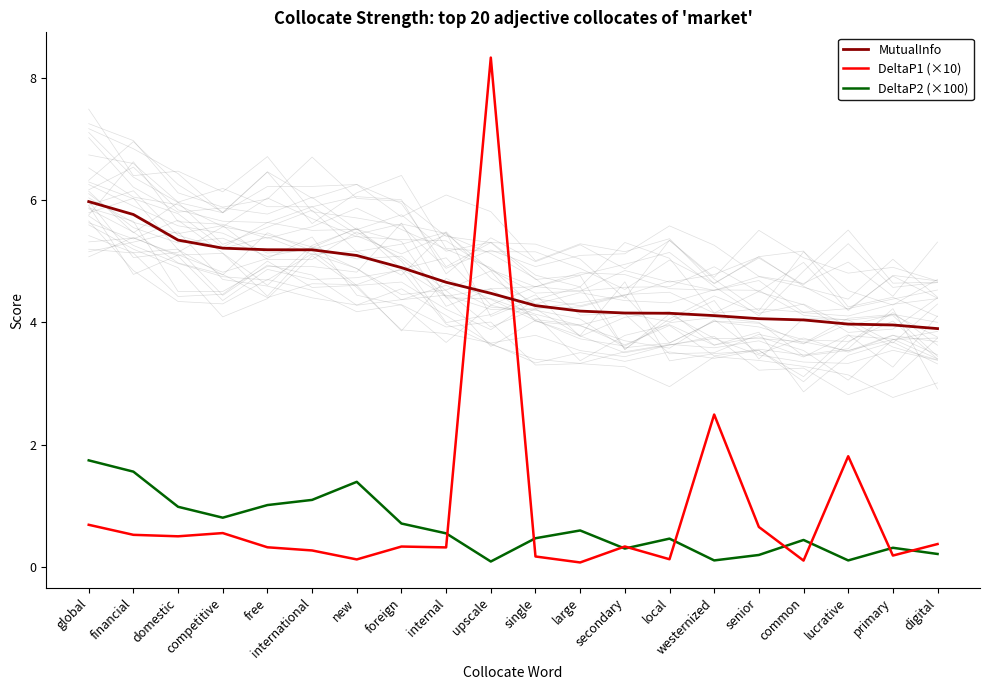

What value does the DeltaP2 (×100) series have at common?

0.4